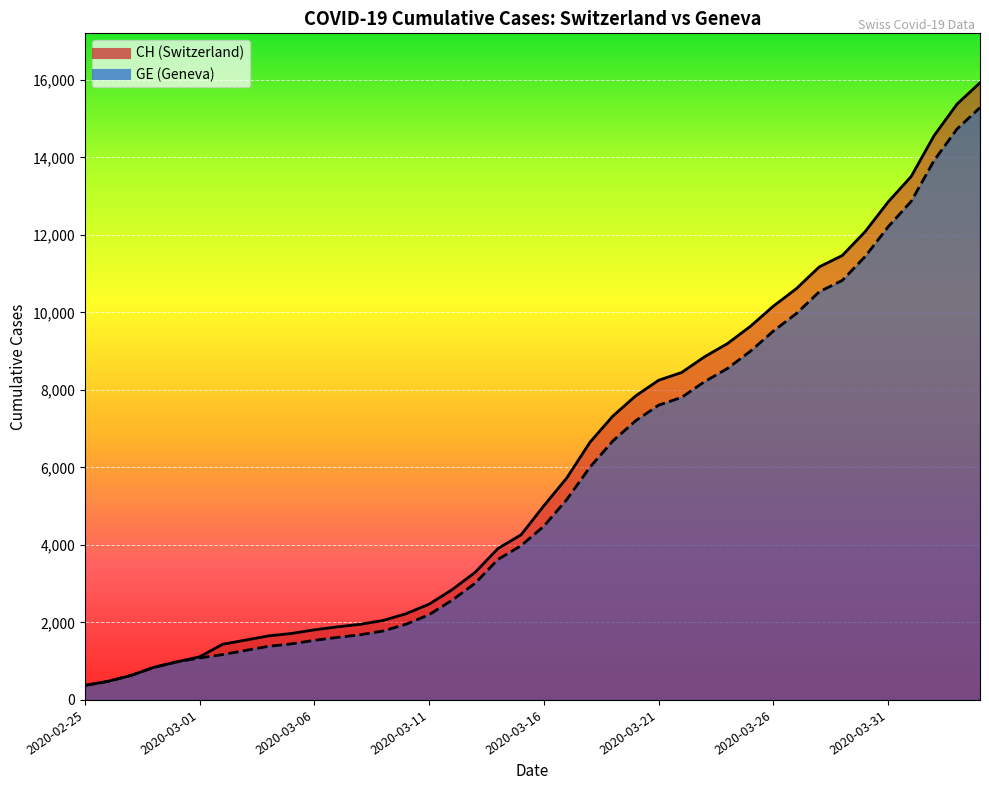

What is the approximate value of GE at 2020-03-16?

4485